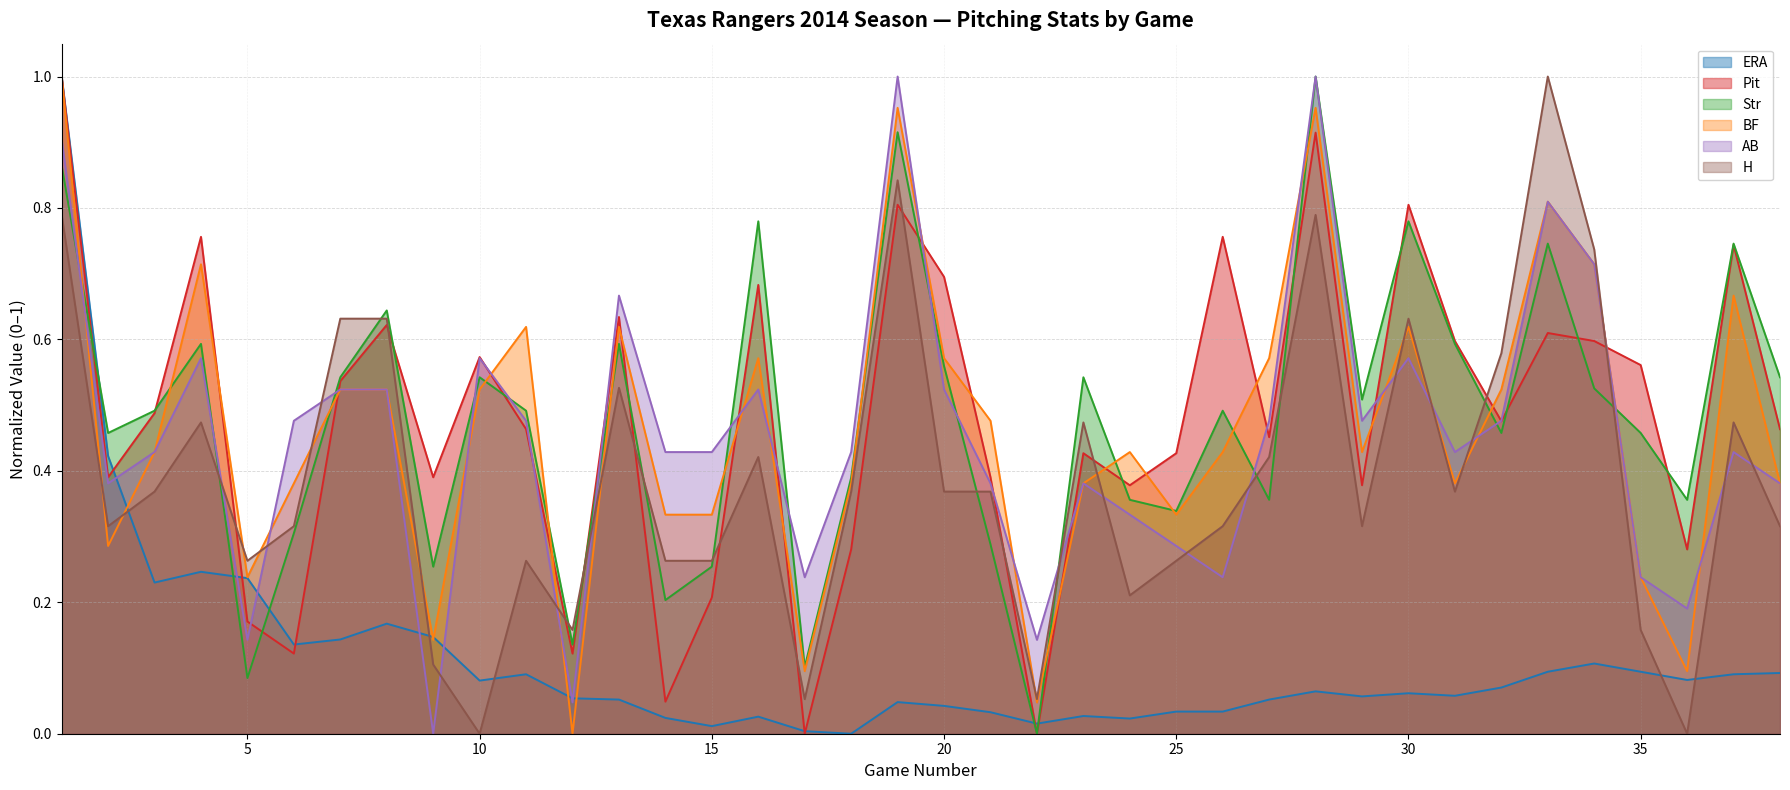

What is the difference between the highest and lowest values at 34?

0.6